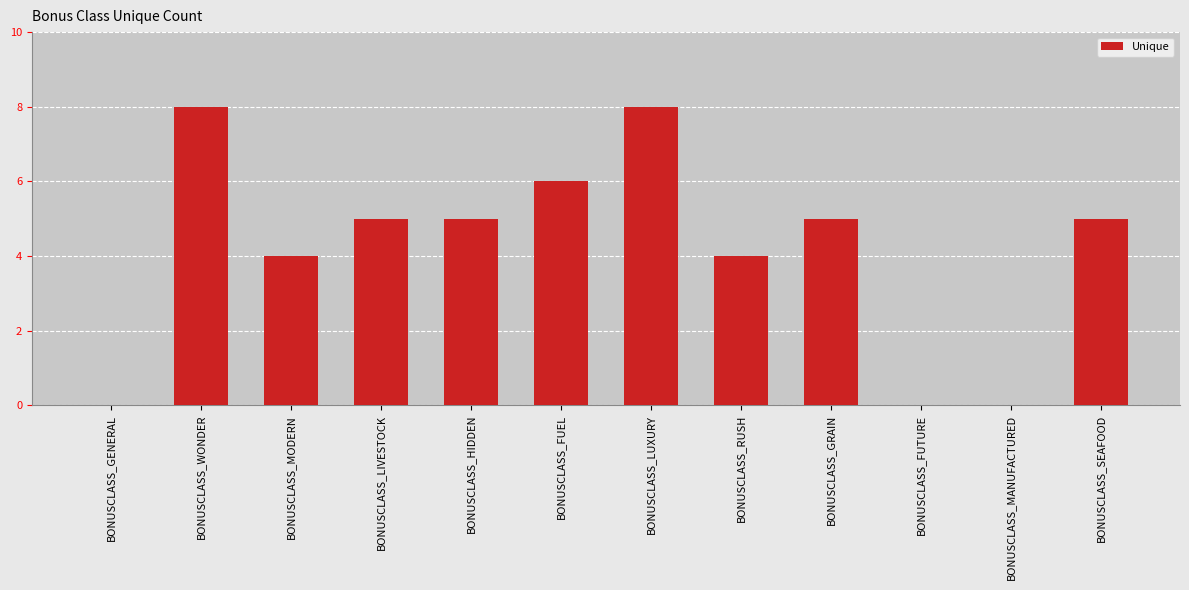

Reading left to right, list all the values displayed in this chart.

0	8	4	5	5	6	8	4	5	0	0	5